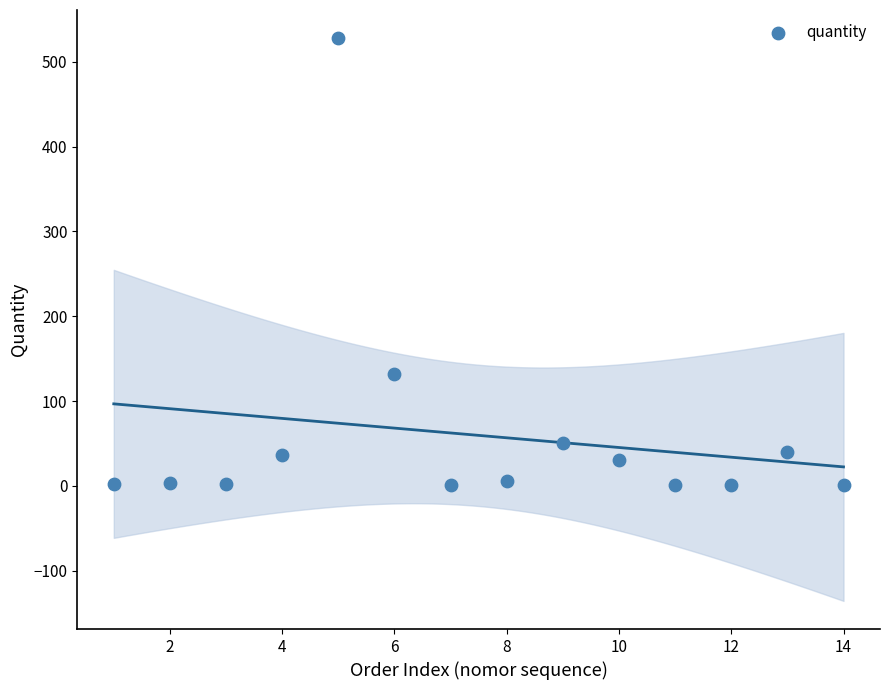

What Y value in the scatter plot is closest to 264?

132